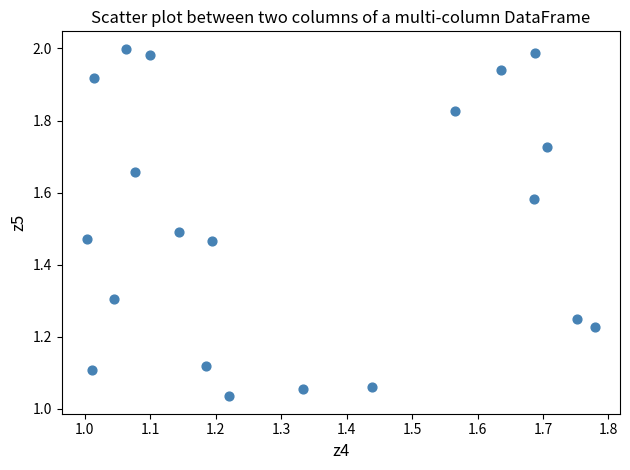

Count the number of points in this scatter plot.

20